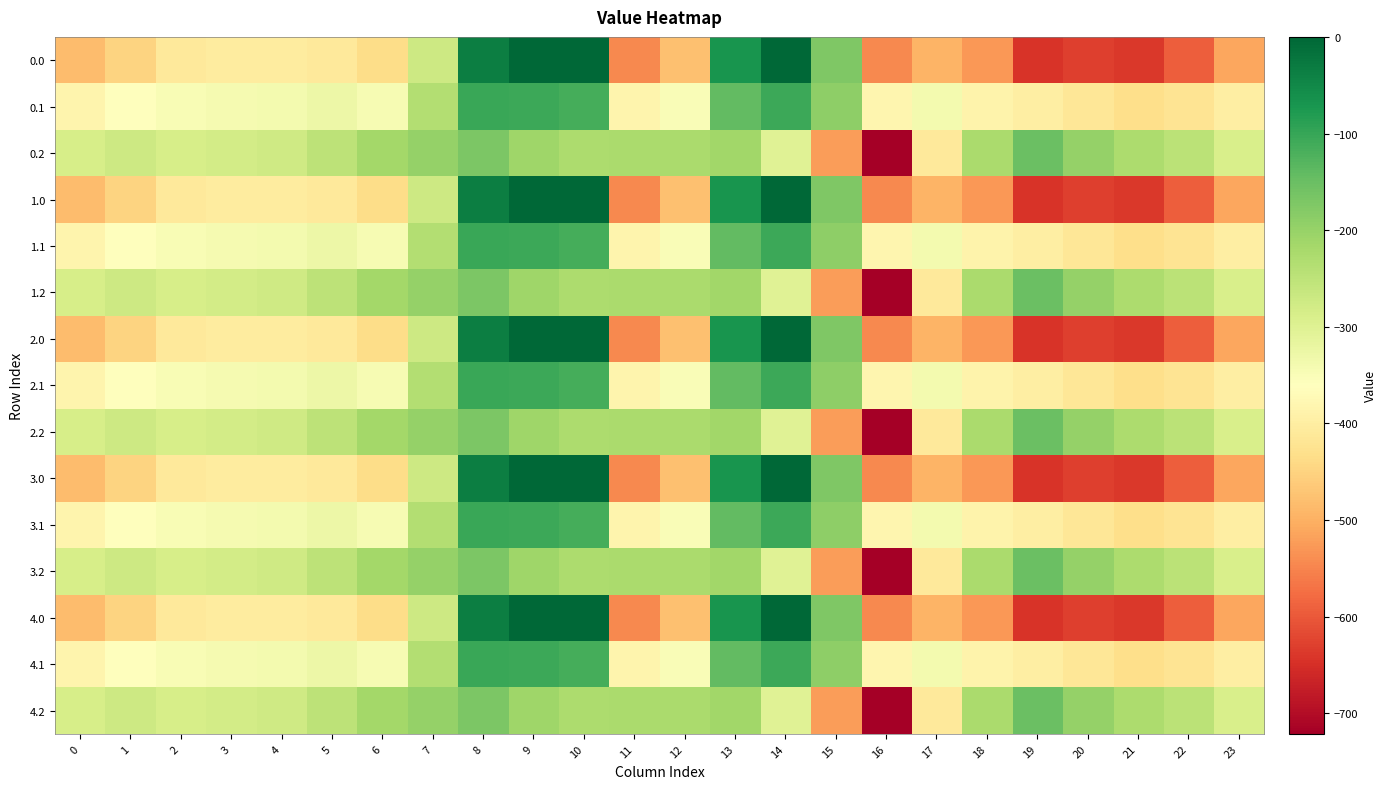

What is the total value across all series at 5?

-4942.5